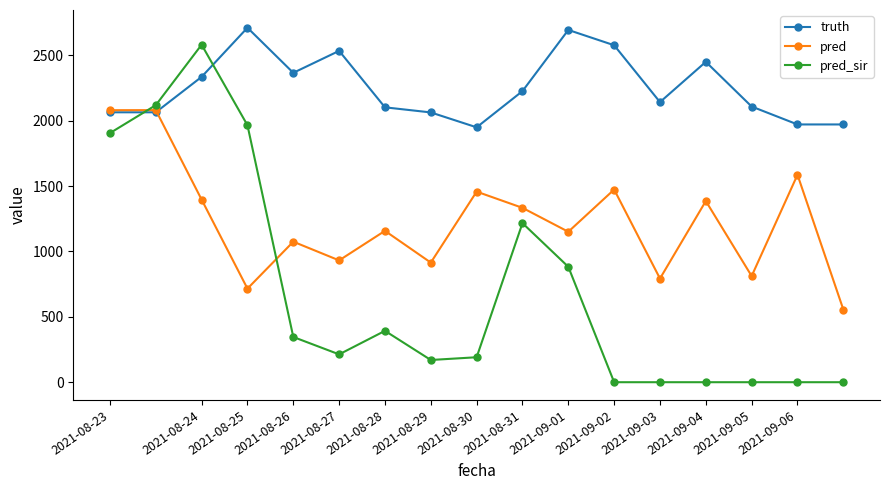

Which series has the largest range (max minus min)?

pred_sir